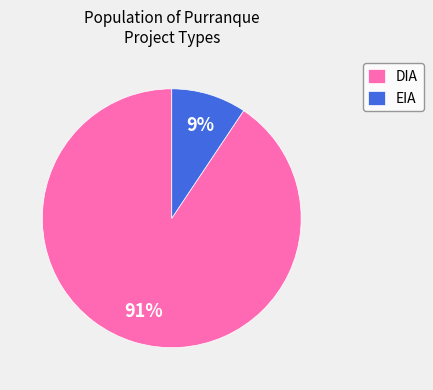

To the nearest percent, what is the average slice percentage?

50%